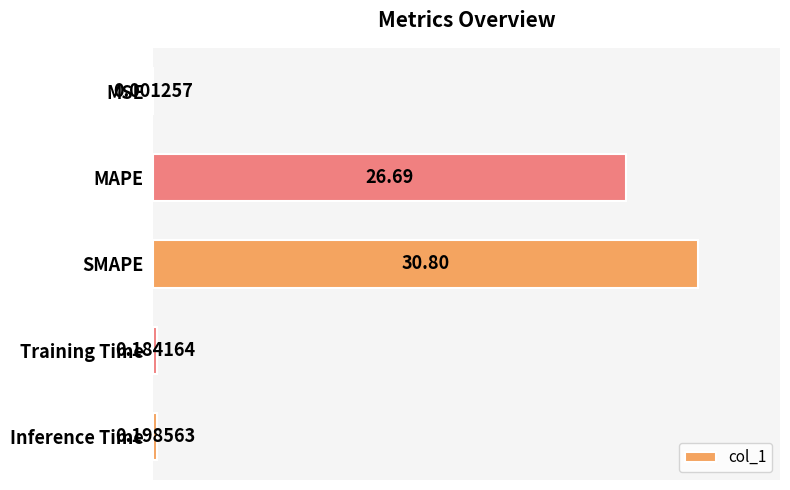

What is the change in value from MSE to MAPE?

+26.7